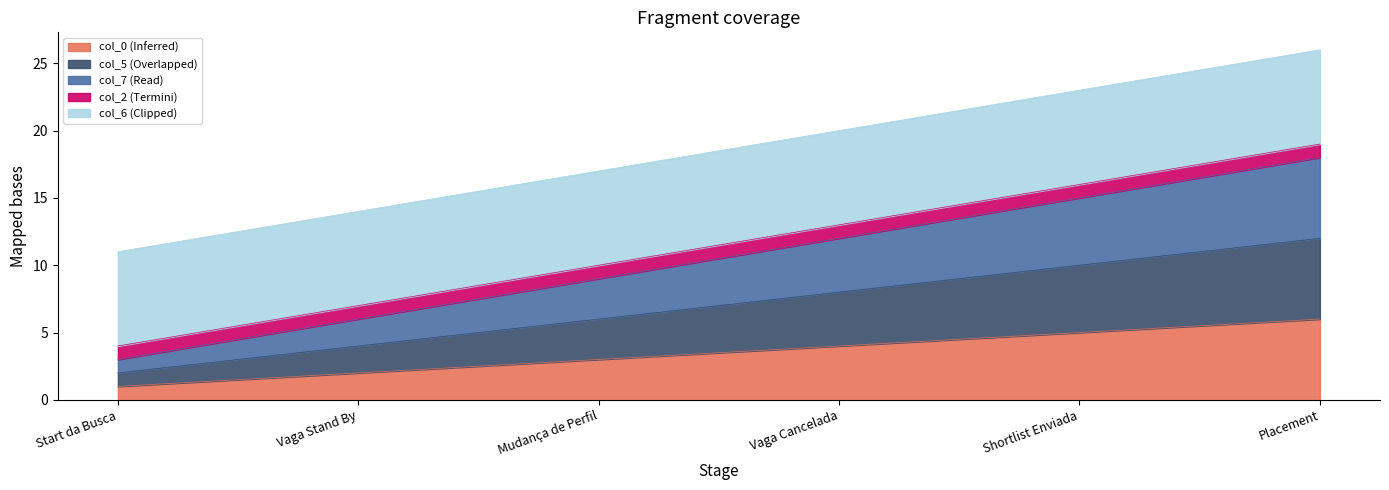

Does the chart display data point markers on the line(s)?

No